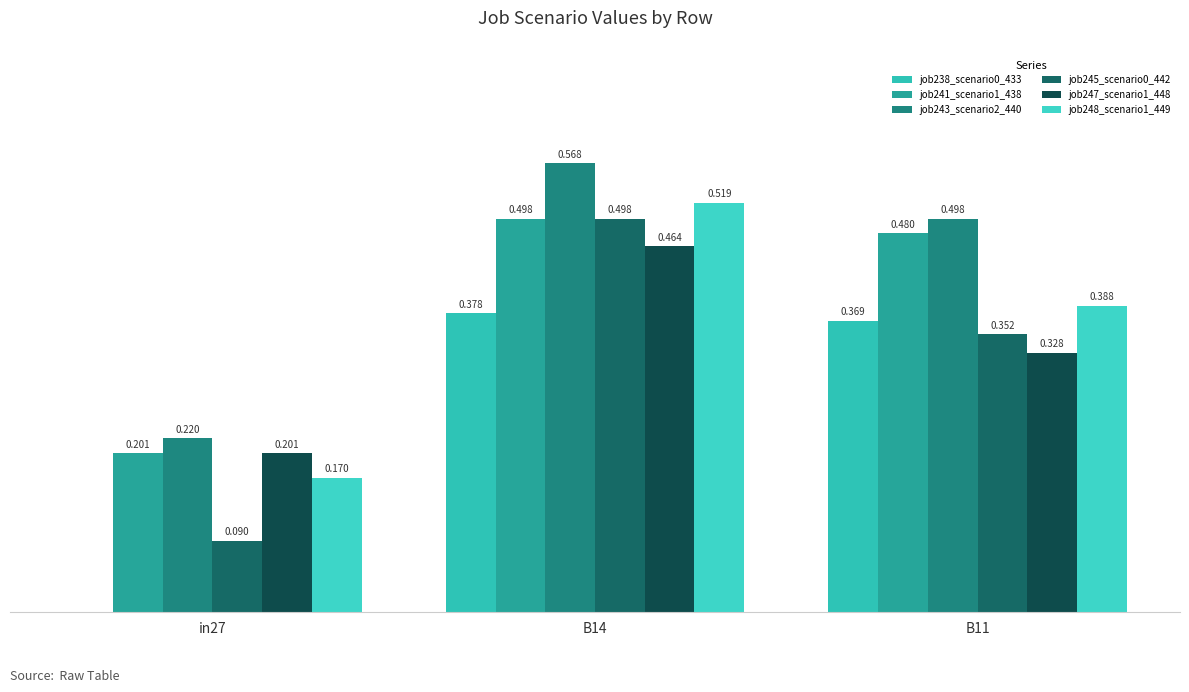

What are all the series names shown in the legend?

job238_scenario0_433, job241_scenario1_438, job243_scenario2_440, job245_scenario0_442, job247_scenario1_448, job248_scenario1_449